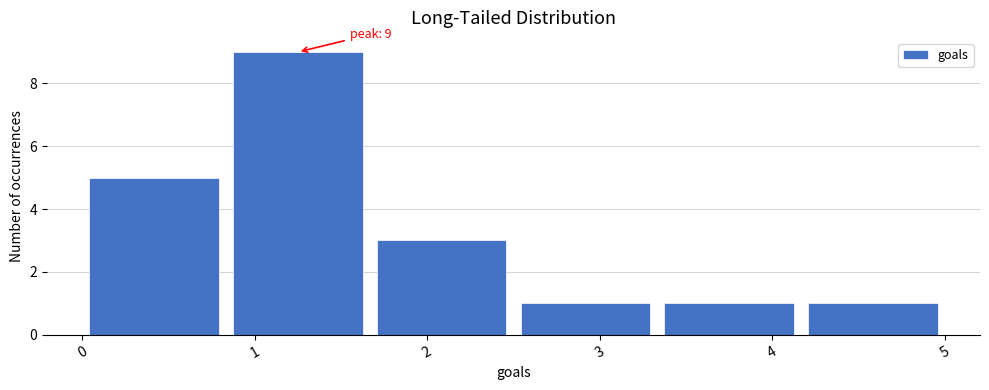

Which range on the x-axis has the tallest bar?

0.8 to 1.7